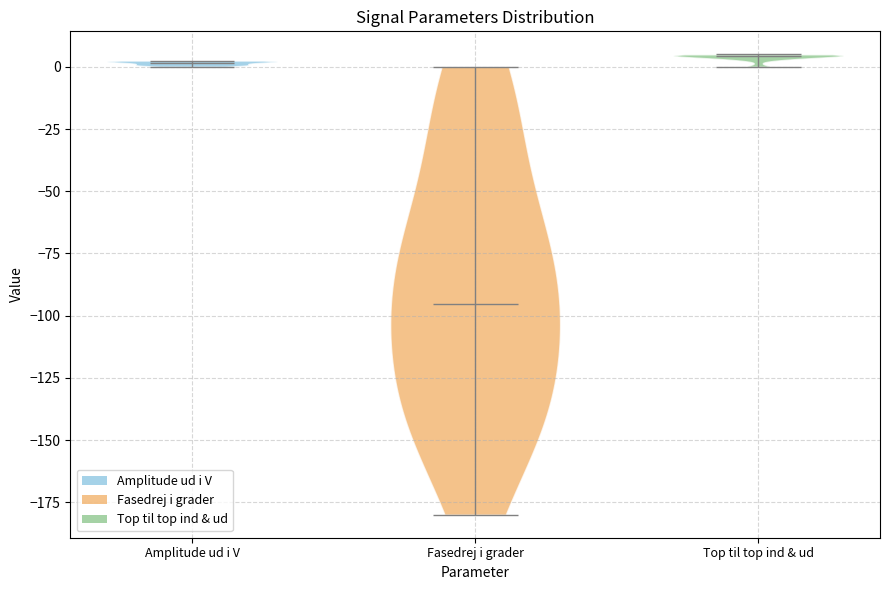

Reading left to right, read every violin against the y-axis: where its median line is, and the lowest and highest points it reaches. The values are not printed on the chart, so give them approximately, as read against the axis.

Amplitude ud i V: median line 0, lowest point 0, highest point 5
Fasedrej i grader: median line -95, lowest point -180, highest point 0
Top til top ind & ud: median line 5, lowest point 0, highest point 5